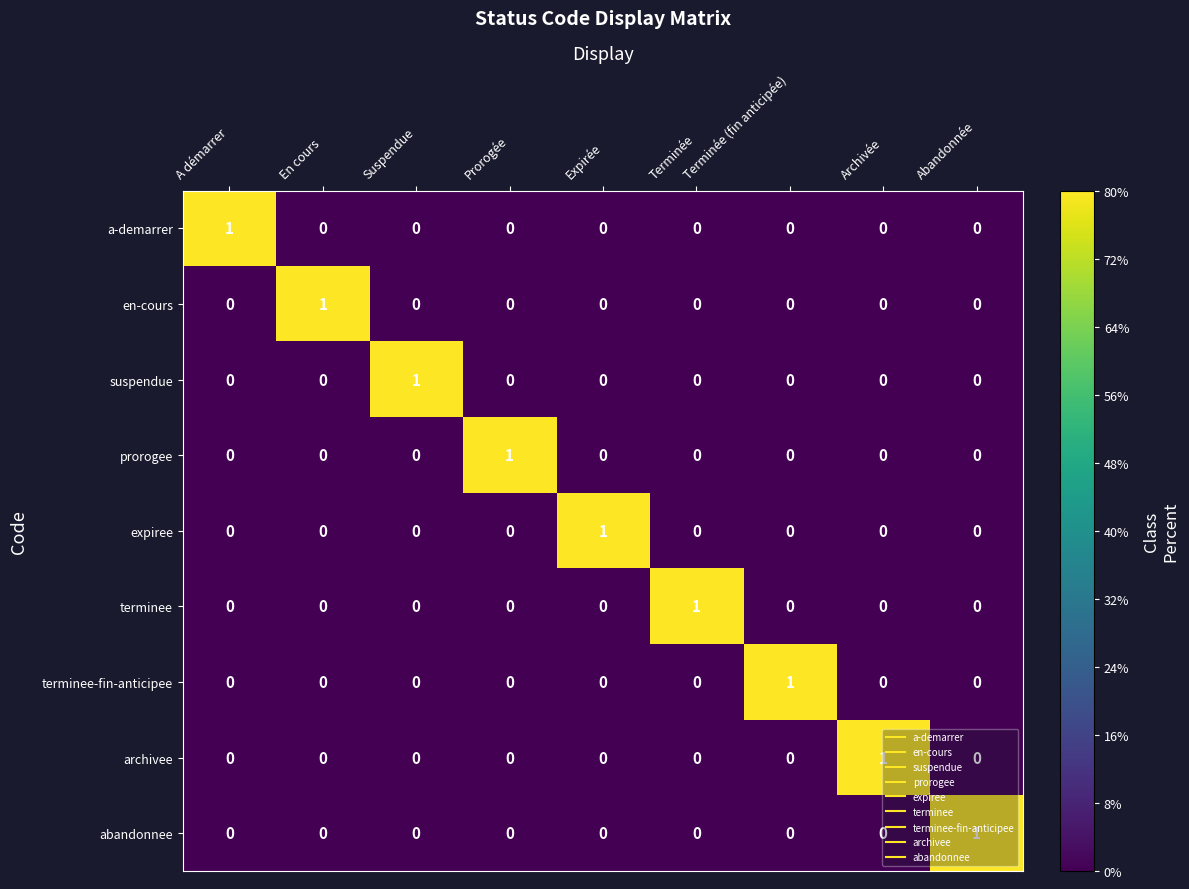

At which label does en-cours reach its peak?

En cours